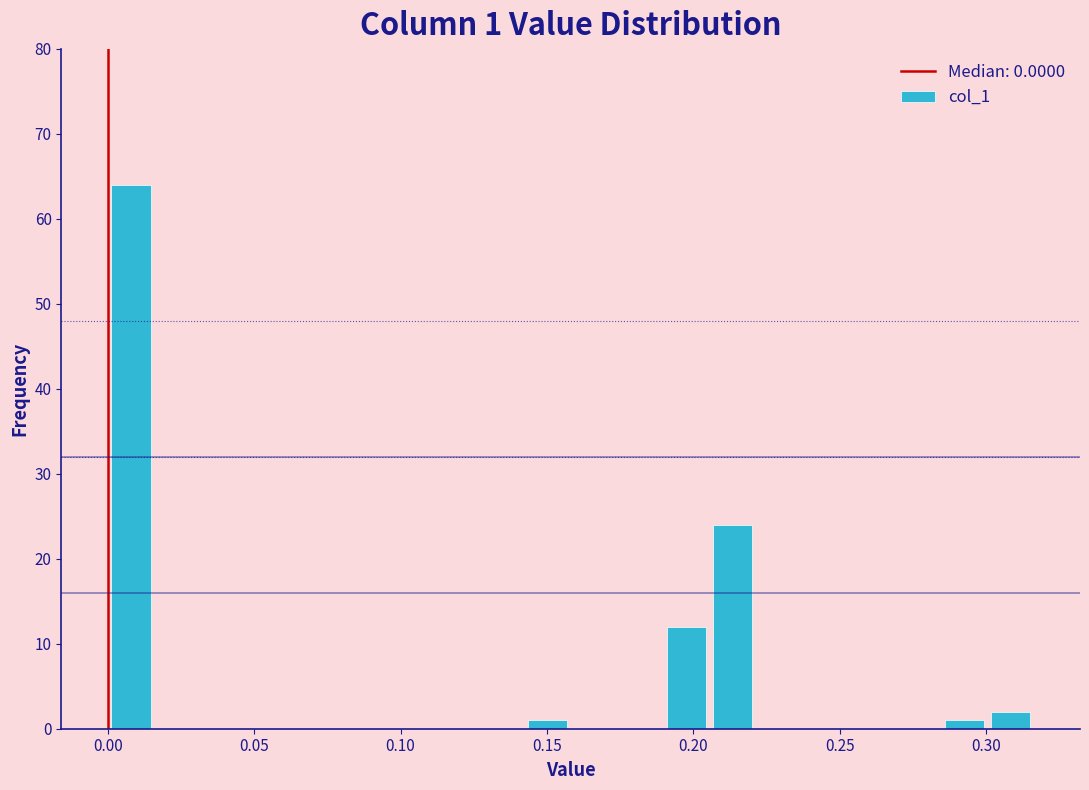

Read against the x-axis, roughly where is the centre of the tallest bar?

0.010